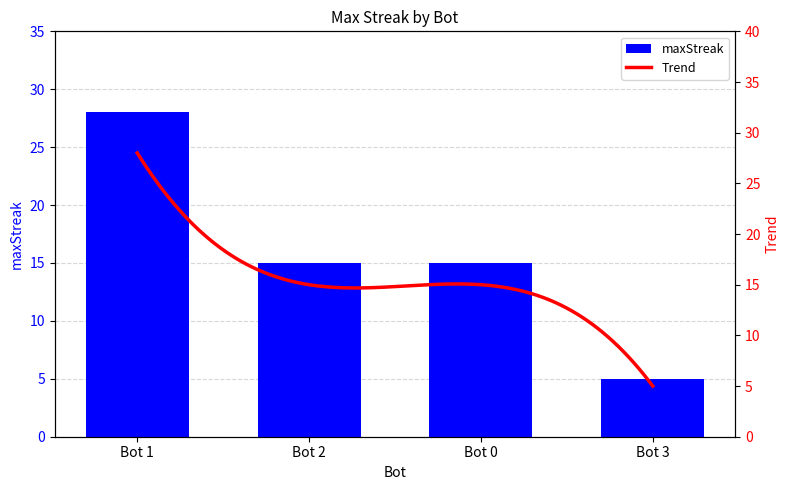

Which label corresponds to the smallest value in the chart?

Bot 3